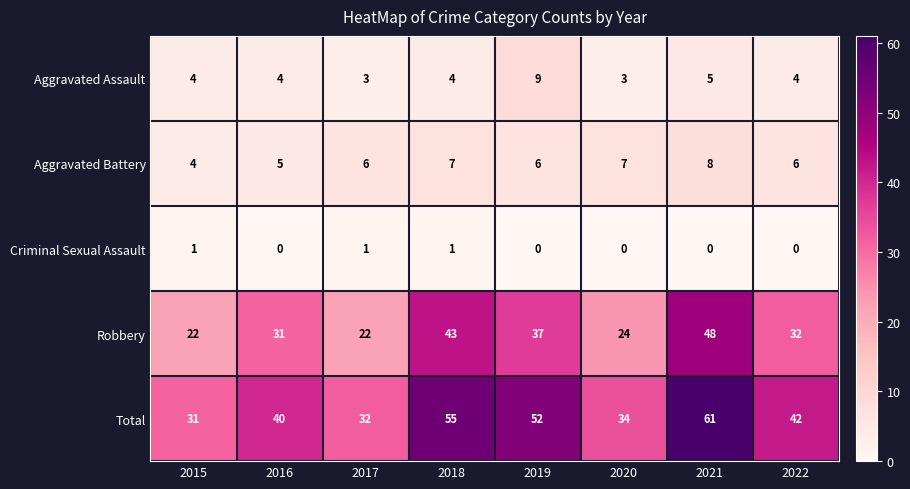

Between 2015 and 2017, which series saw the biggest shift?

Aggravated Battery